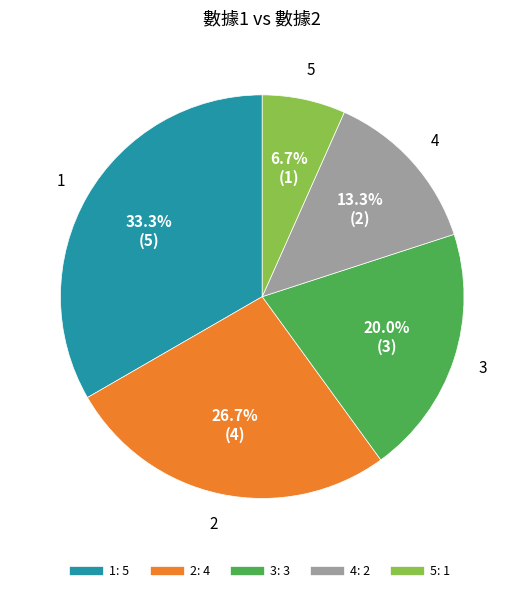

Rank the categories by value from lowest to highest.

5, 4, 3, 2, 1